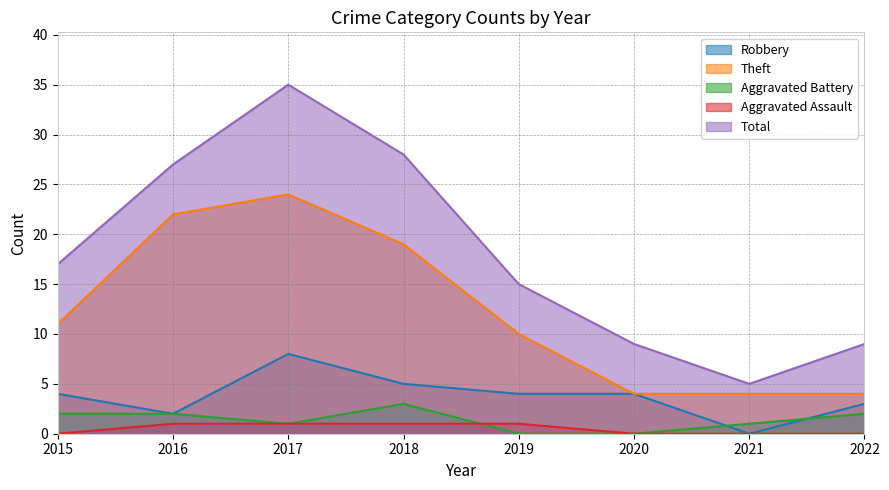

Is it true that Aggravated Assault equals 0 at 2021?

True